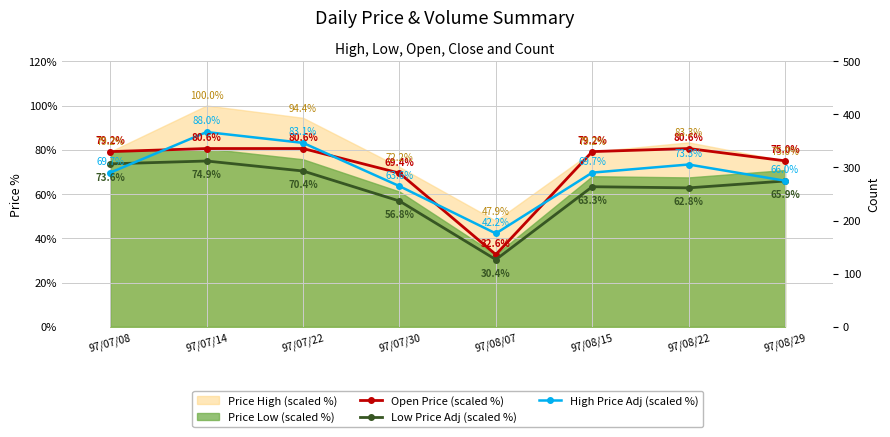

What is the label of the 3rd point from the right?

97/08/15